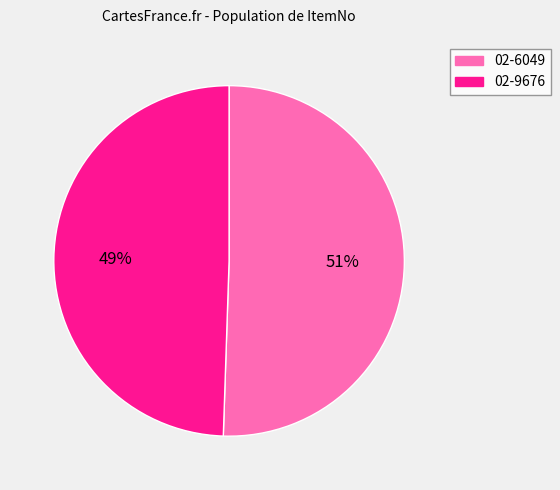

Does any single category account for the majority?

Yes